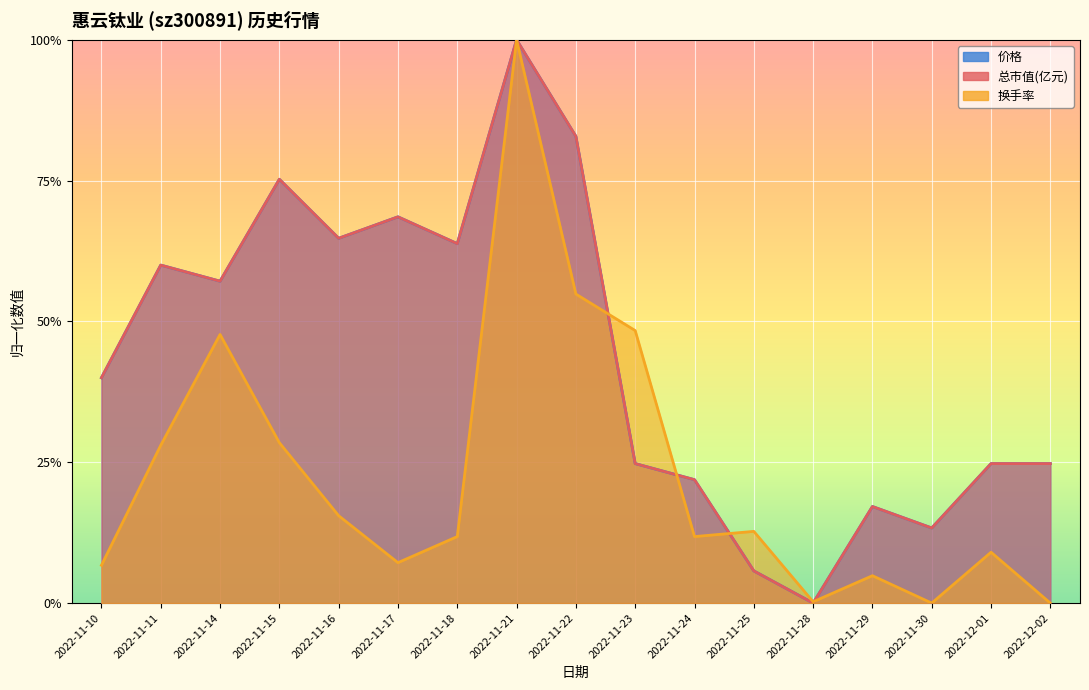

Rank the categories by 价格 value from highest to lowest.

2022-11-21, 2022-11-22, 2022-11-15, 2022-11-17, 2022-11-16, 2022-11-18, 2022-11-11, 2022-11-14, 2022-11-10, 2022-11-23, 2022-12-01, 2022-12-02, 2022-11-24, 2022-11-29, 2022-11-30, 2022-11-25, 2022-11-28